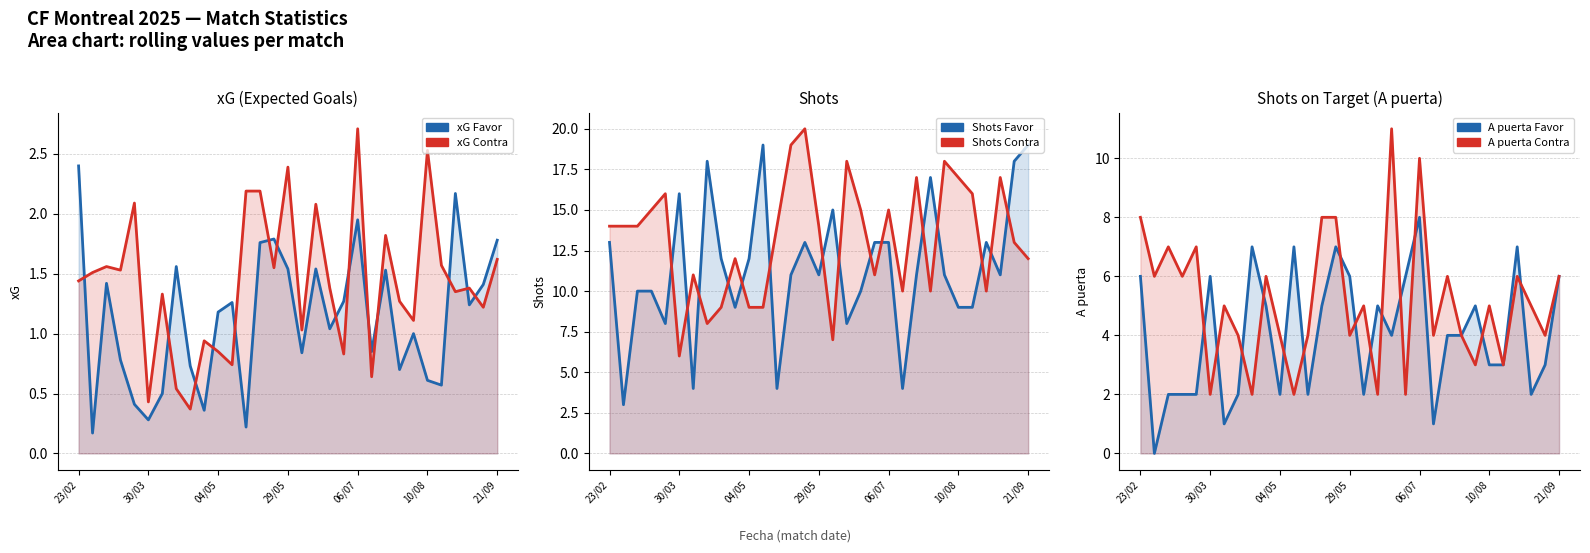

How many lines are shown in the chart?

2